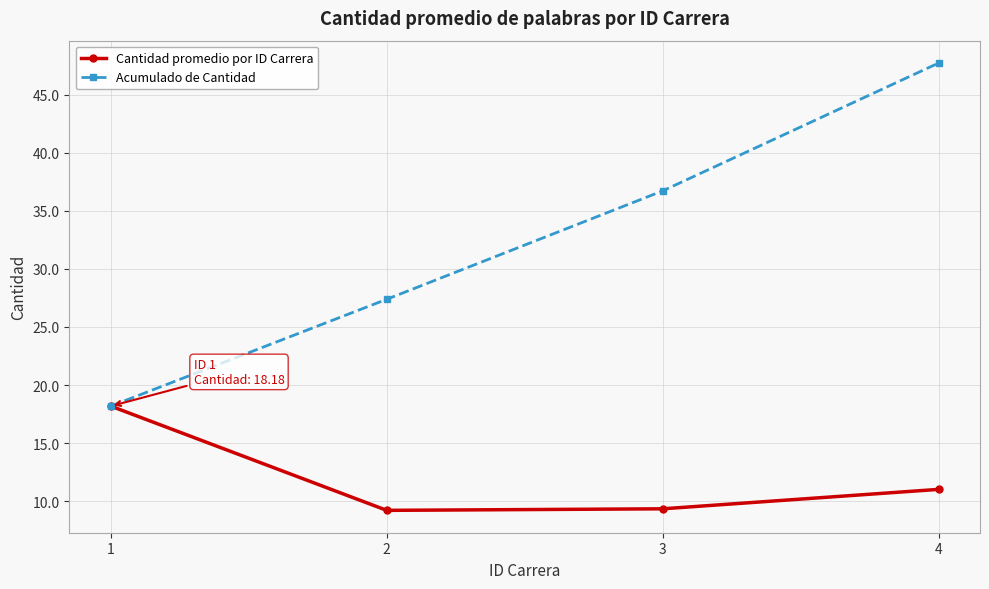

True or false: Cantidad promedio por ID Carrera has more than 1 points higher than both neighbors.

False